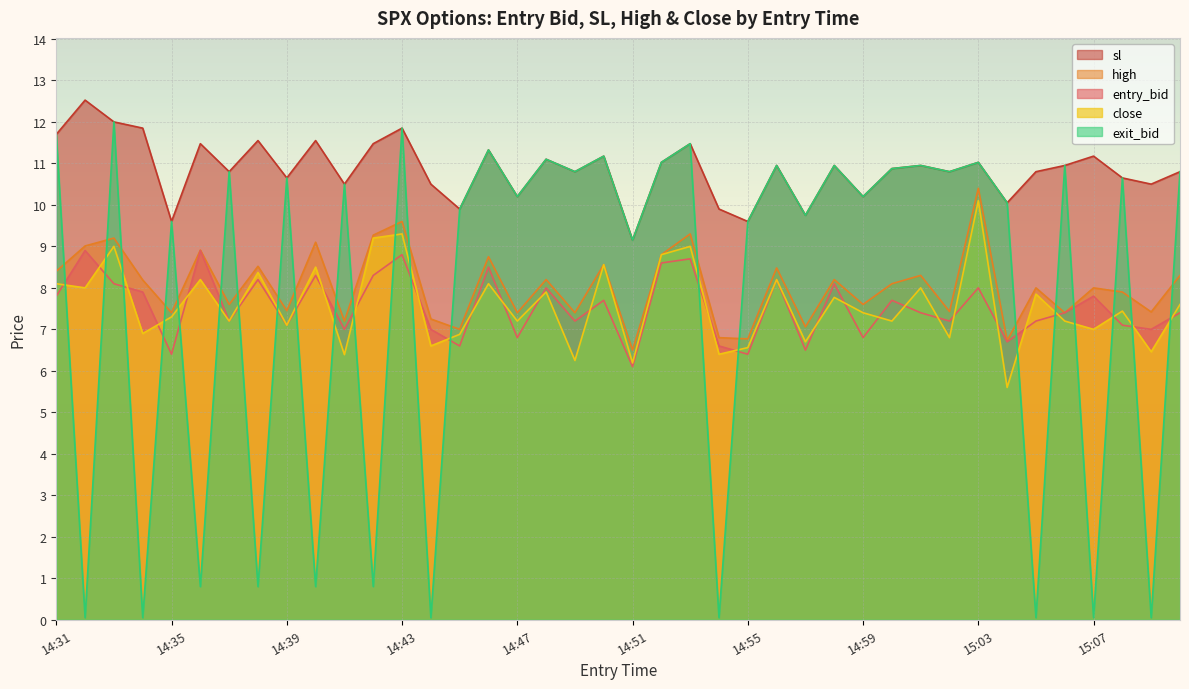

Is it true that close equals 2.0 at 14:52?

False